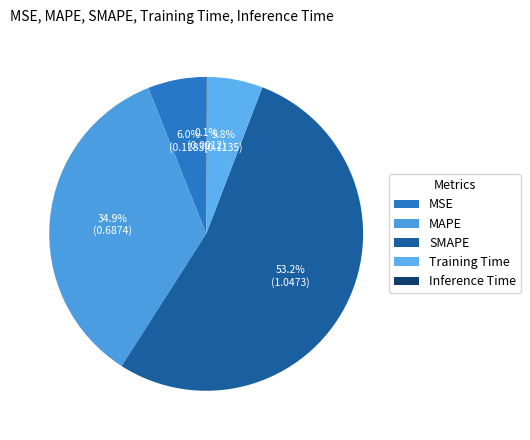

To the nearest percent, what is the combined percentage of MSE and Training Time?

12%